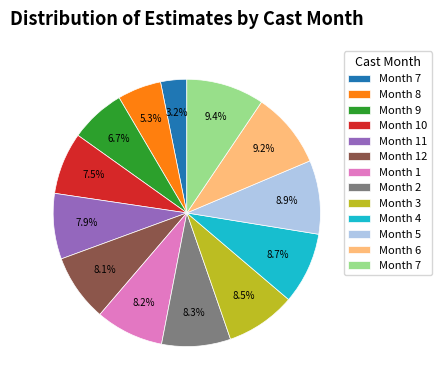

Does any single category account for the majority?

No